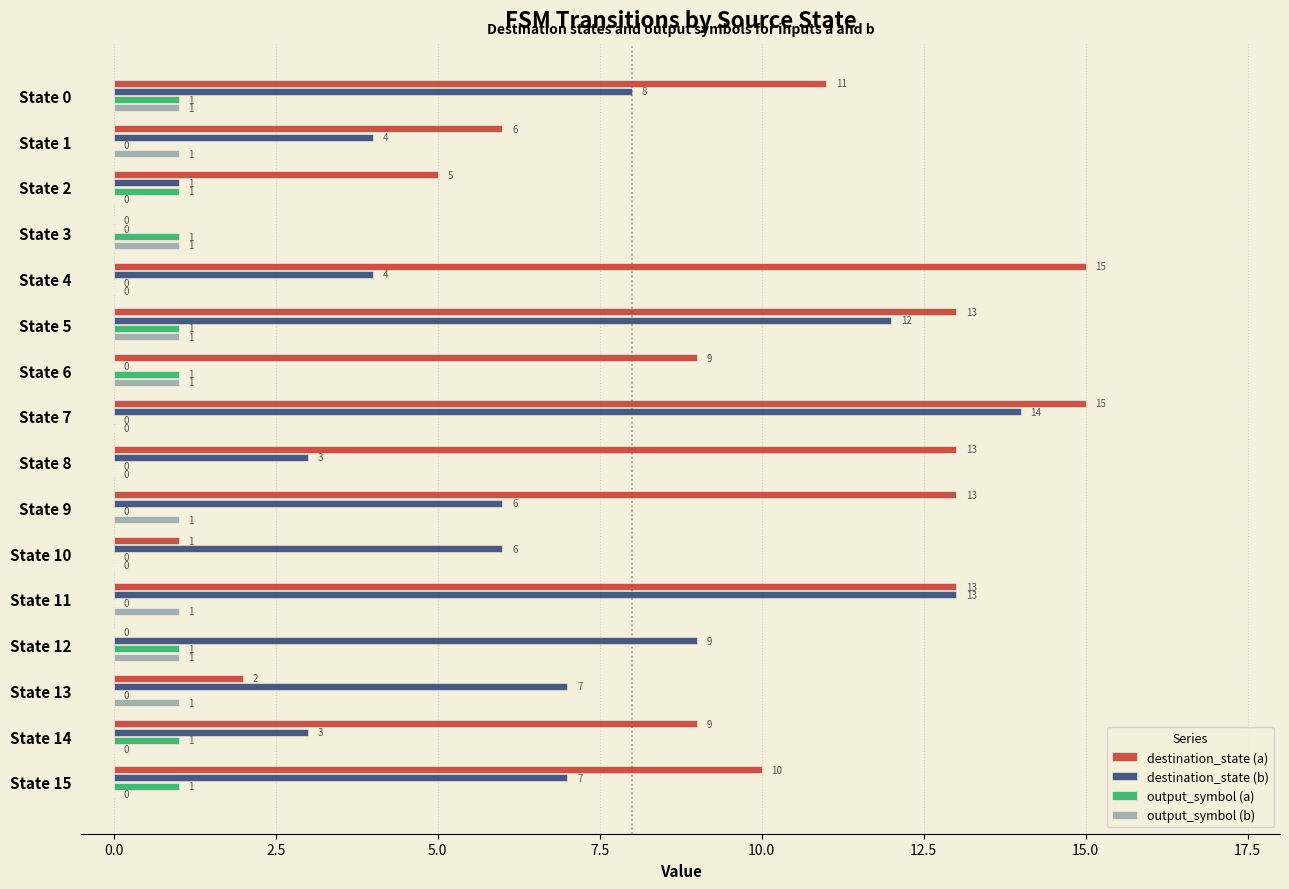

What is the sum of all destination_state (a) values?

135